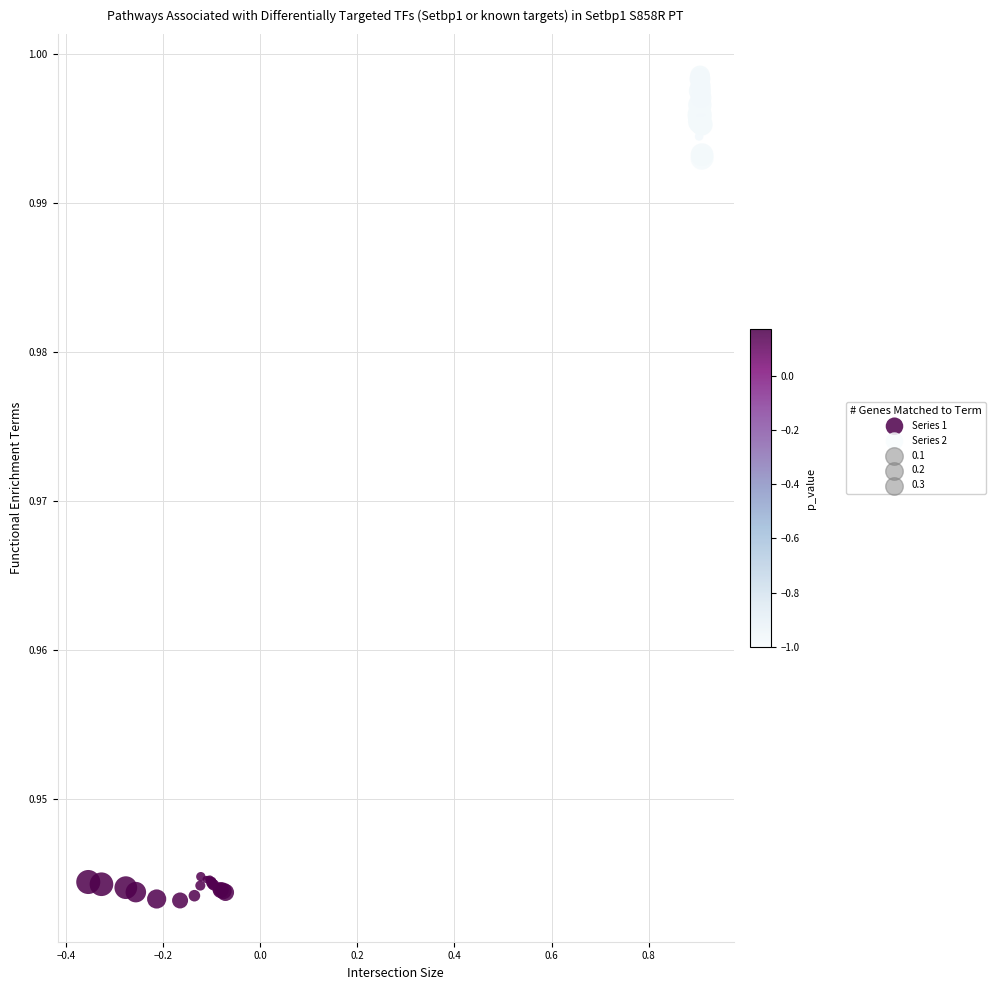

Which series reaches the minimum Y coordinate?

Series 1